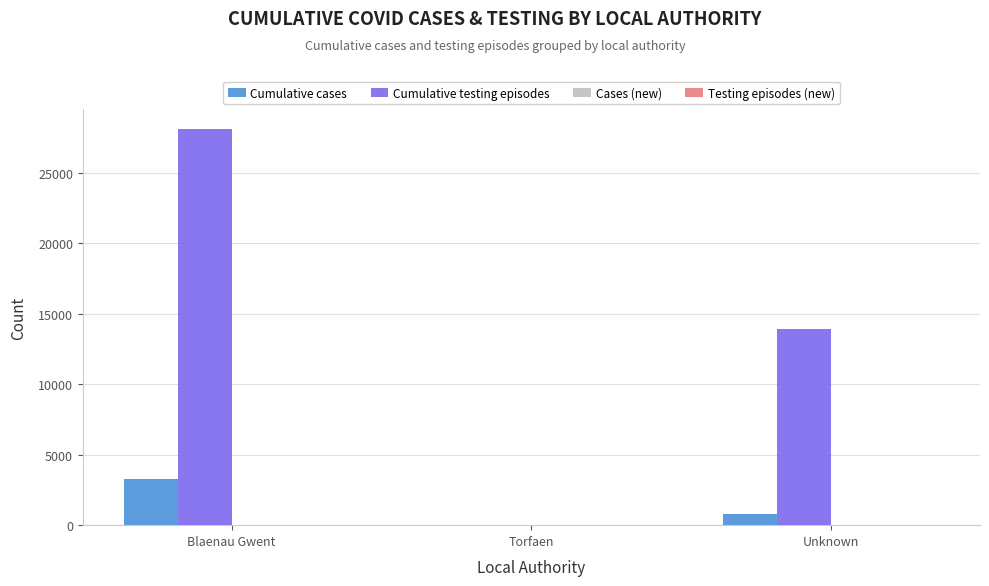

Between Blaenau Gwent and Torfaen, which series saw the biggest shift?

Cumulative testing episodes